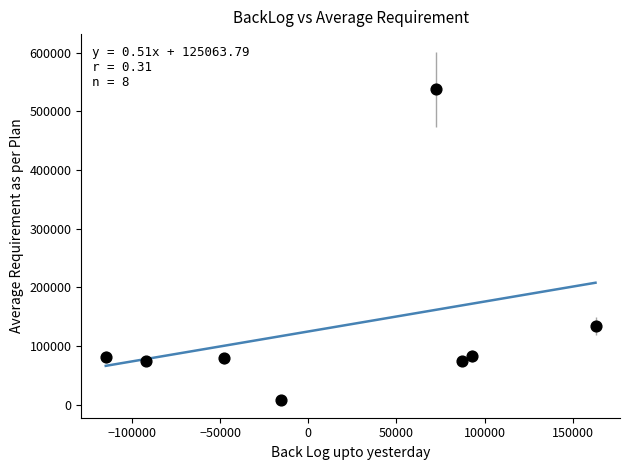

What is the average X value?

18150.3